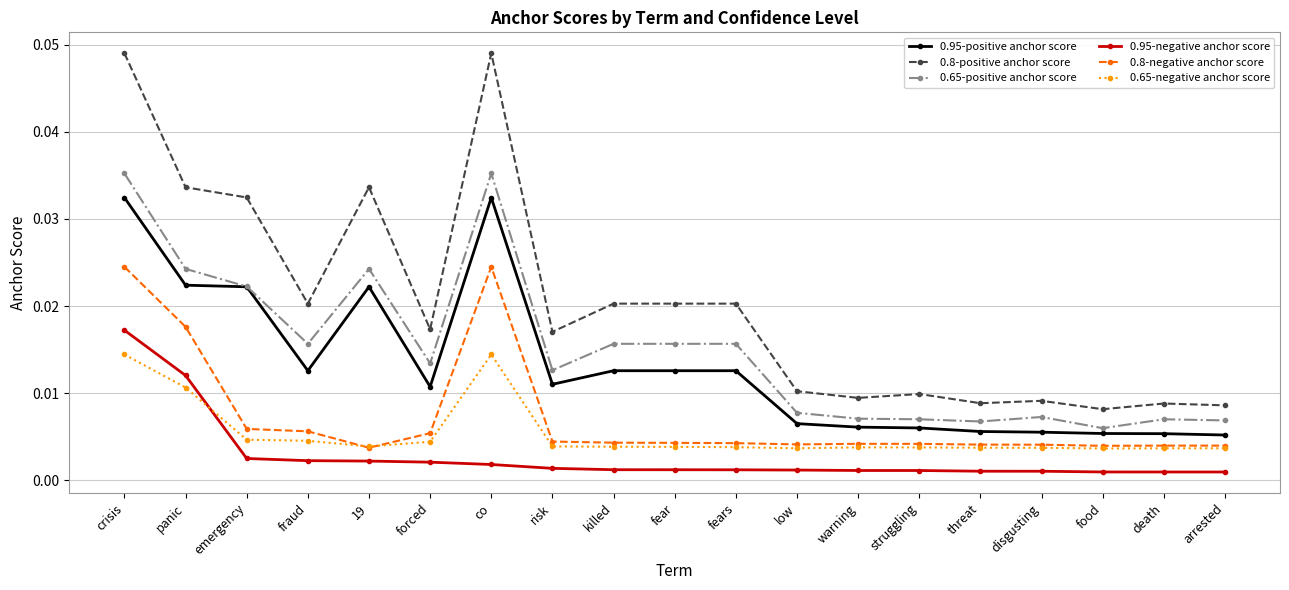

Rank the series by their maximum value, from lowest to highest.

0.65-negative anchor score, 0.95-negative anchor score, 0.8-negative anchor score, 0.95-positive anchor score, 0.65-positive anchor score, 0.8-positive anchor score